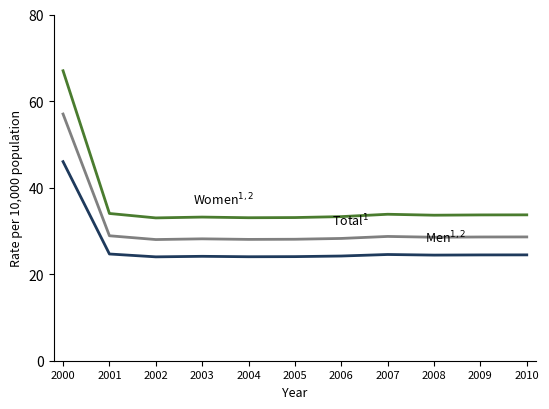

Does the chart display data point markers on the line(s)?

Yes